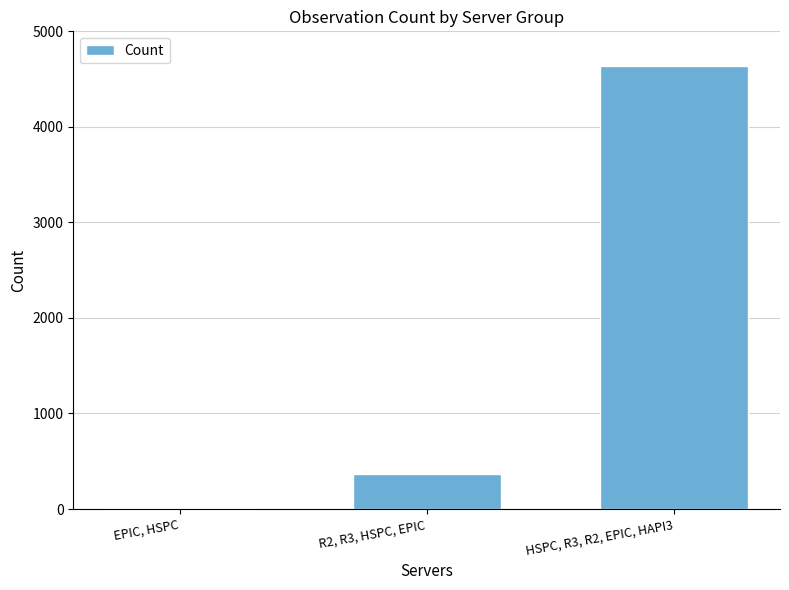

Which label corresponds to the largest value in the chart?

HSPC, R3, R2, EPIC, HAPI3